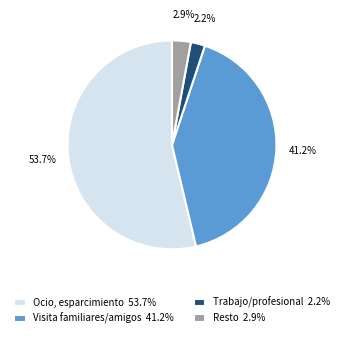

Do Resto 2.9% and Visita familiares/amigos 41.2% together represent more than half of the pie?

No